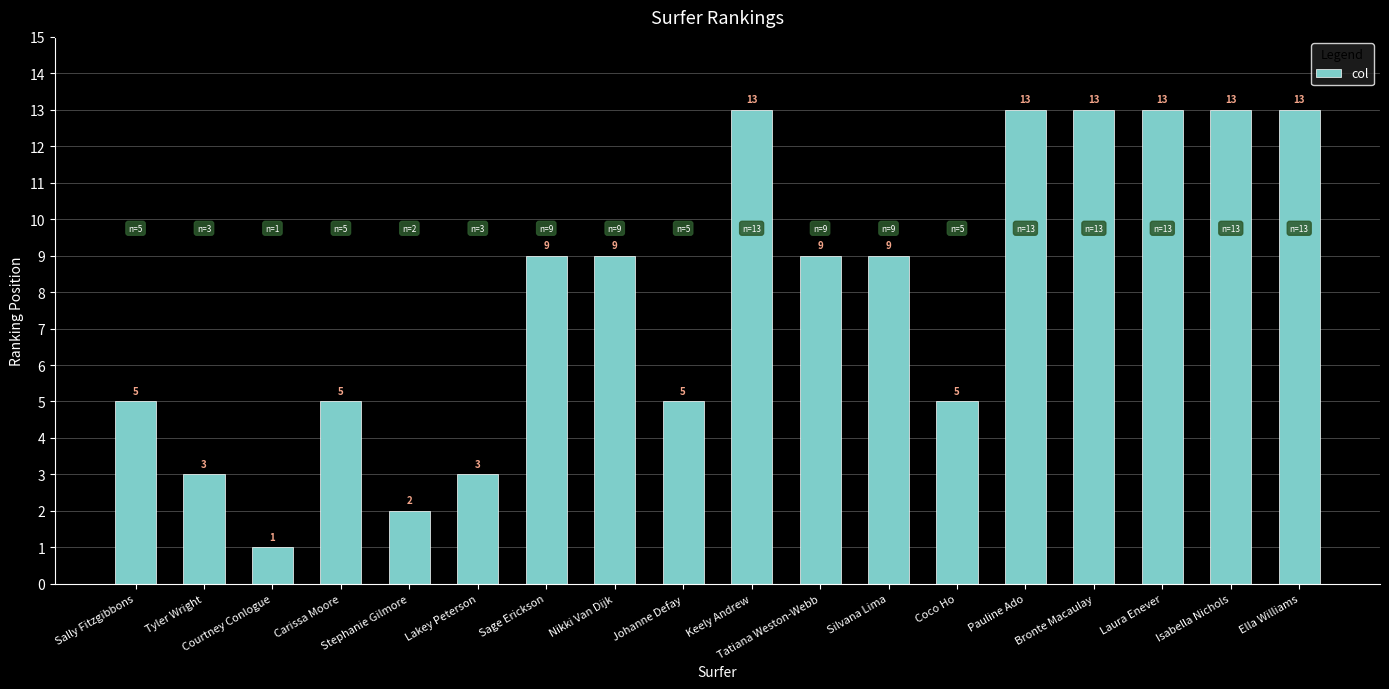

Count the number of categories in the chart.

18